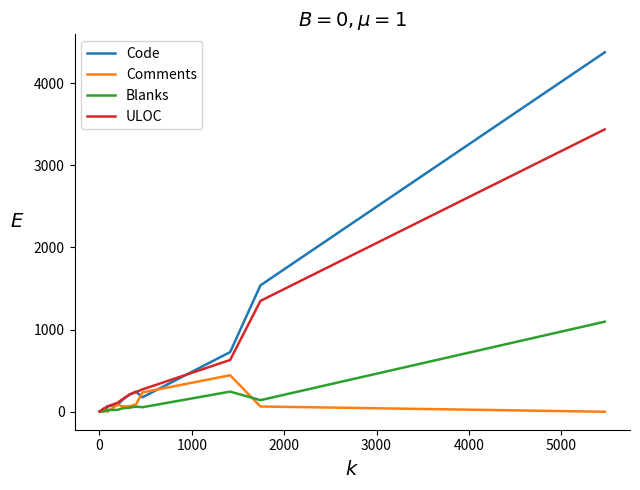

What is the highest value of the Blanks series?

1096